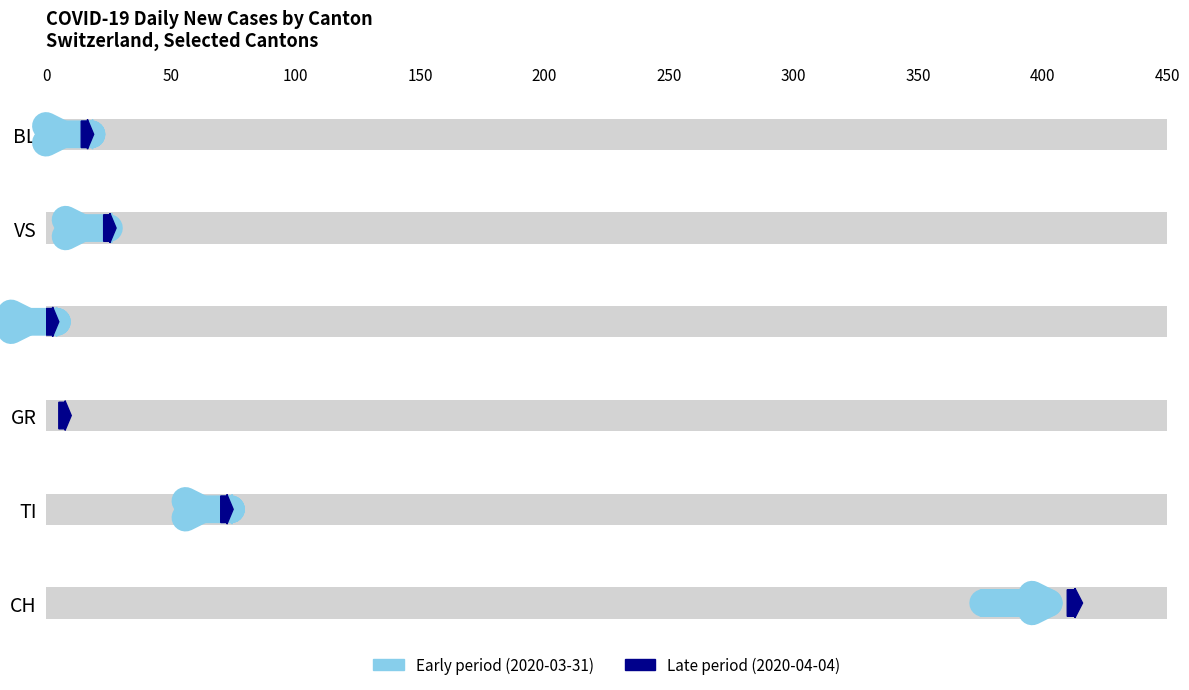

At which category does the chart reach its minimum across all series?

JU